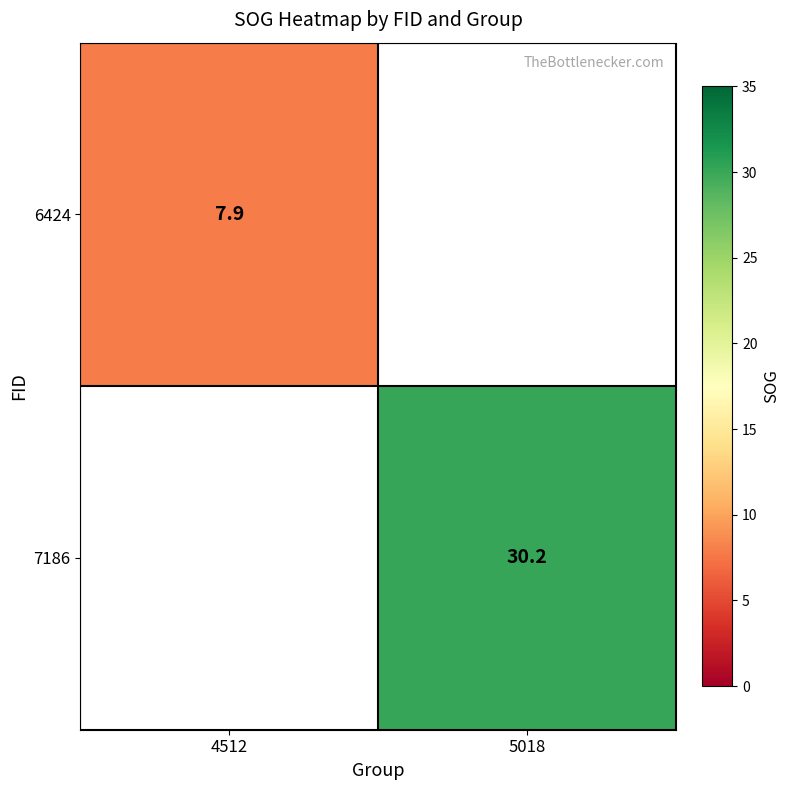

The 6424 series shows 2.7 at 4512. True or false?

False